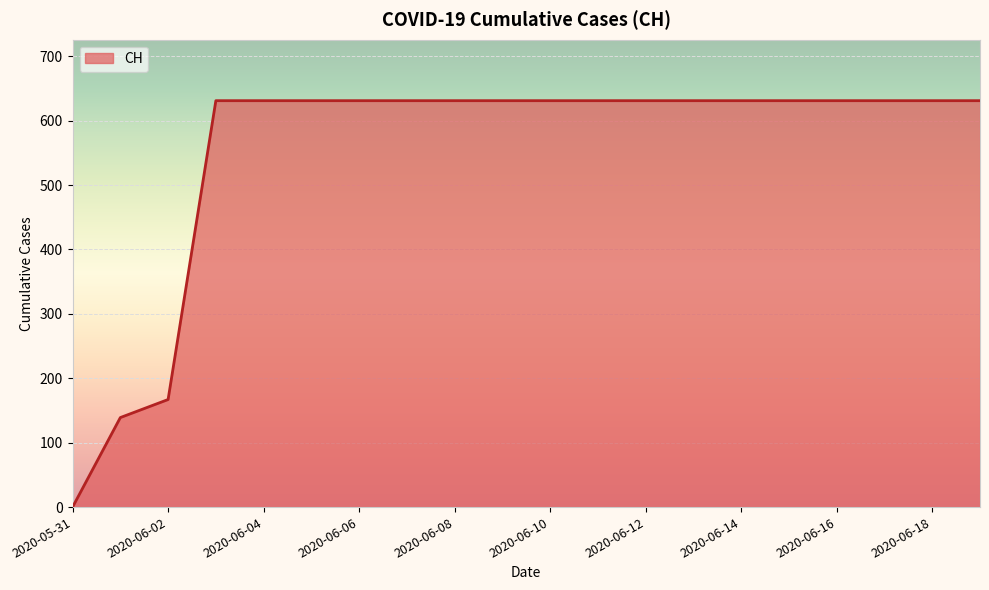

What is the greatest value displayed?

631